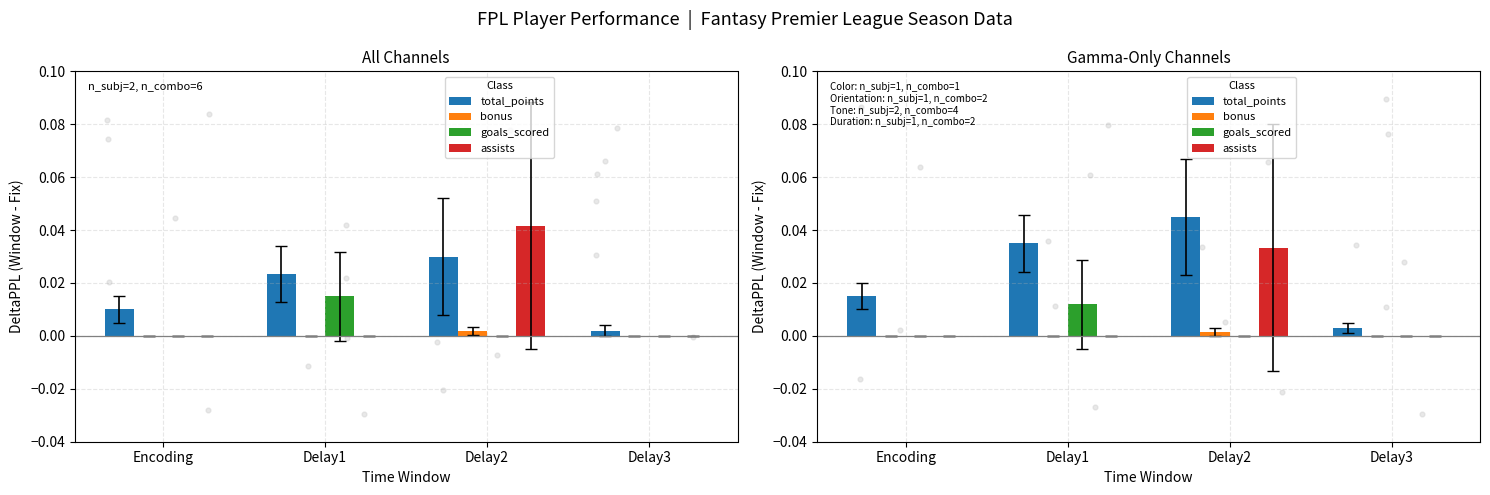

At which category is the sum across all series the highest?

Delay2